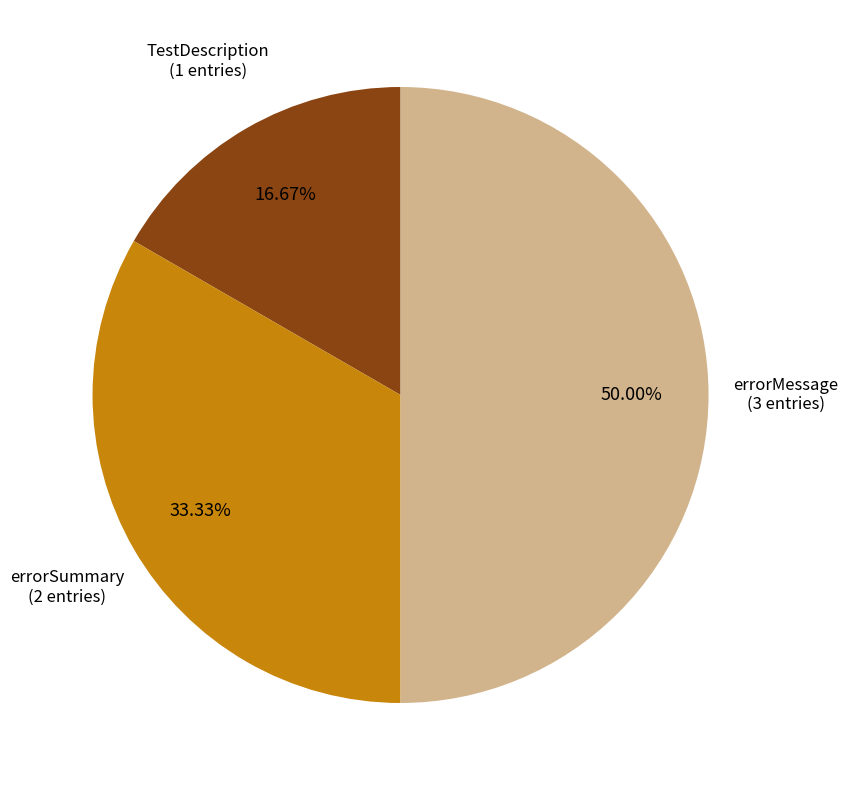

True or false: errorMessage accounts for 39% of the total.

False